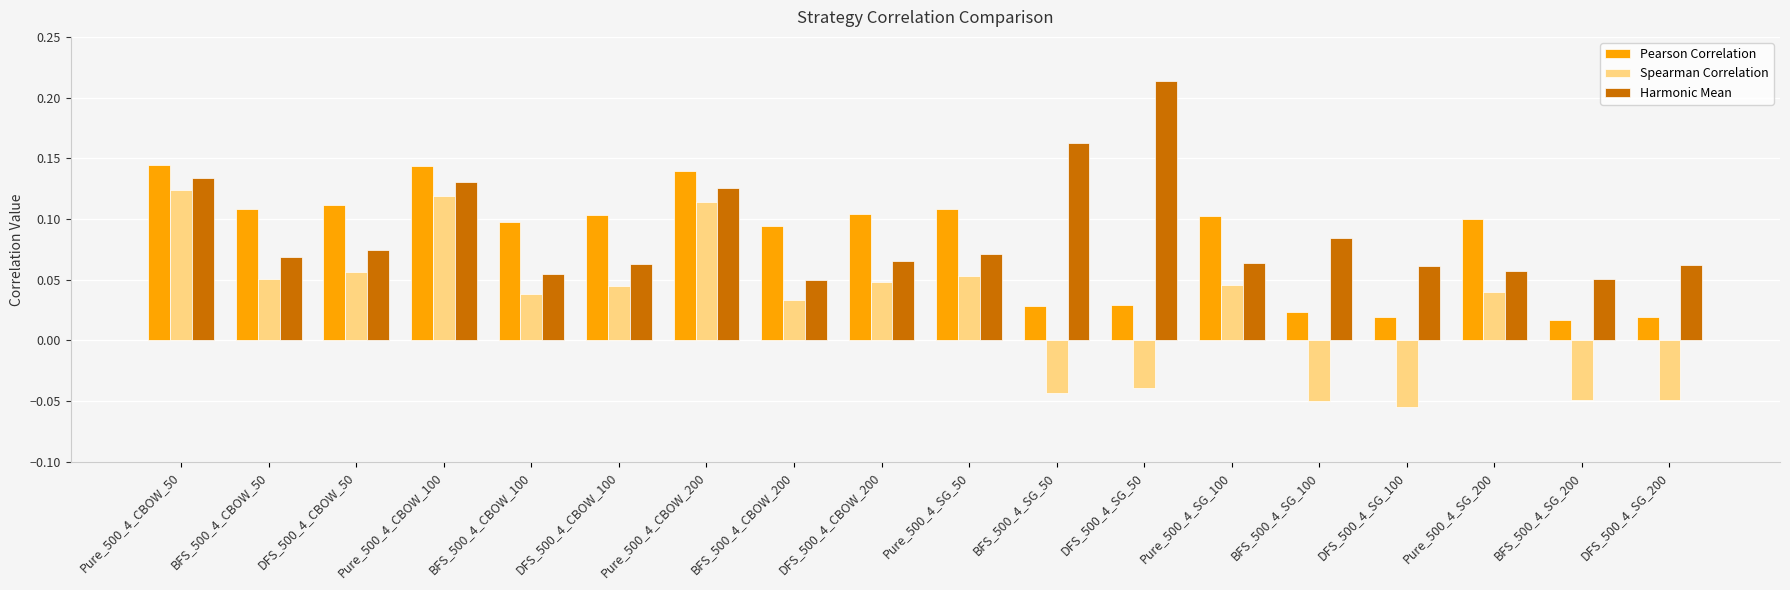

How many distinct data groups are displayed?

3